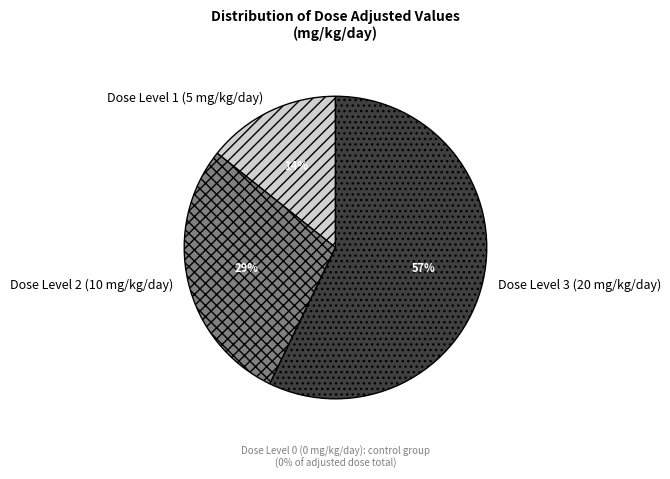

Which category has the smallest portion of the pie?

Dose Level 1 (5 mg/kg/day)